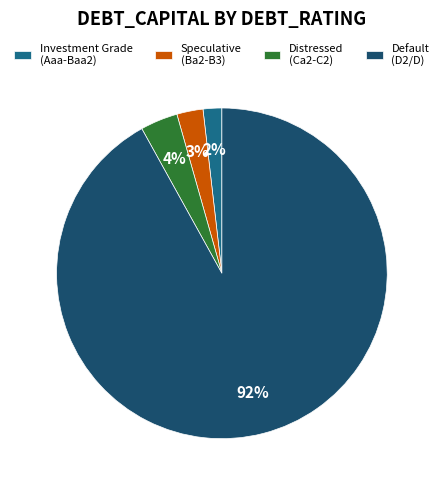

Count the number of slices in the pie.

4